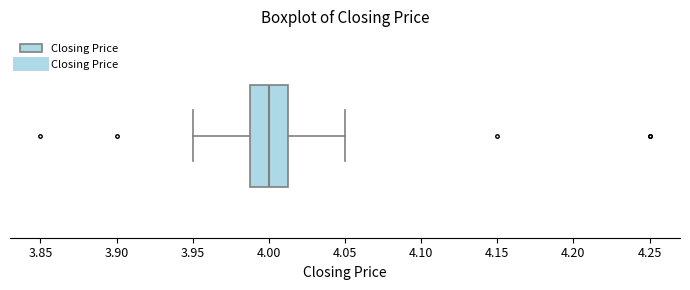

Read this box plot against the x-axis: the position of the median line, the range covered by the box, and the ends of both whiskers. The values are not printed on the chart, so give them approximately, as read against the axis.

median 4.000, box 3.990 to 4.015, whiskers 3.950 to 4.050